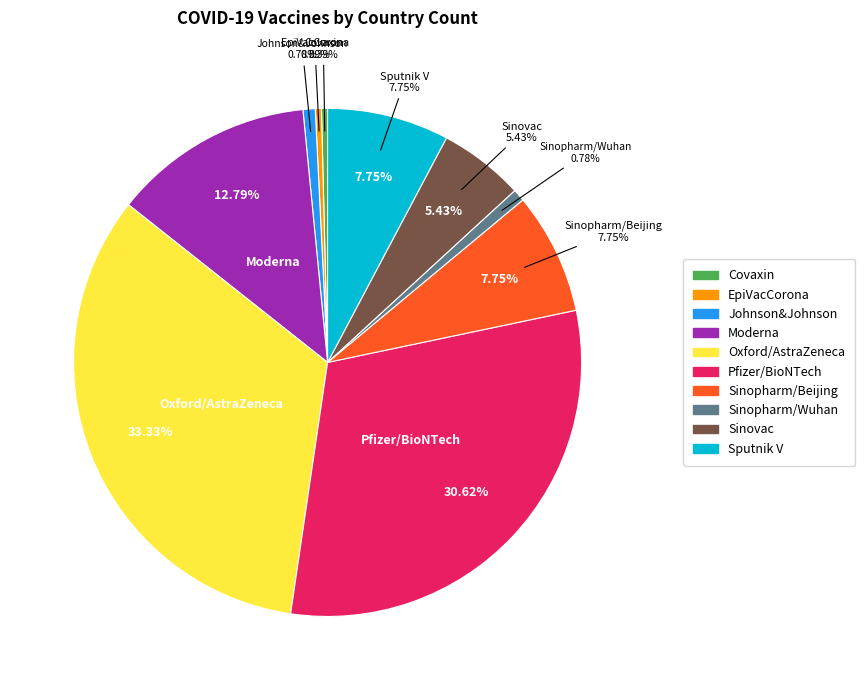

Between Sinovac and Pfizer/BioNTech, which is larger?

Pfizer/BioNTech